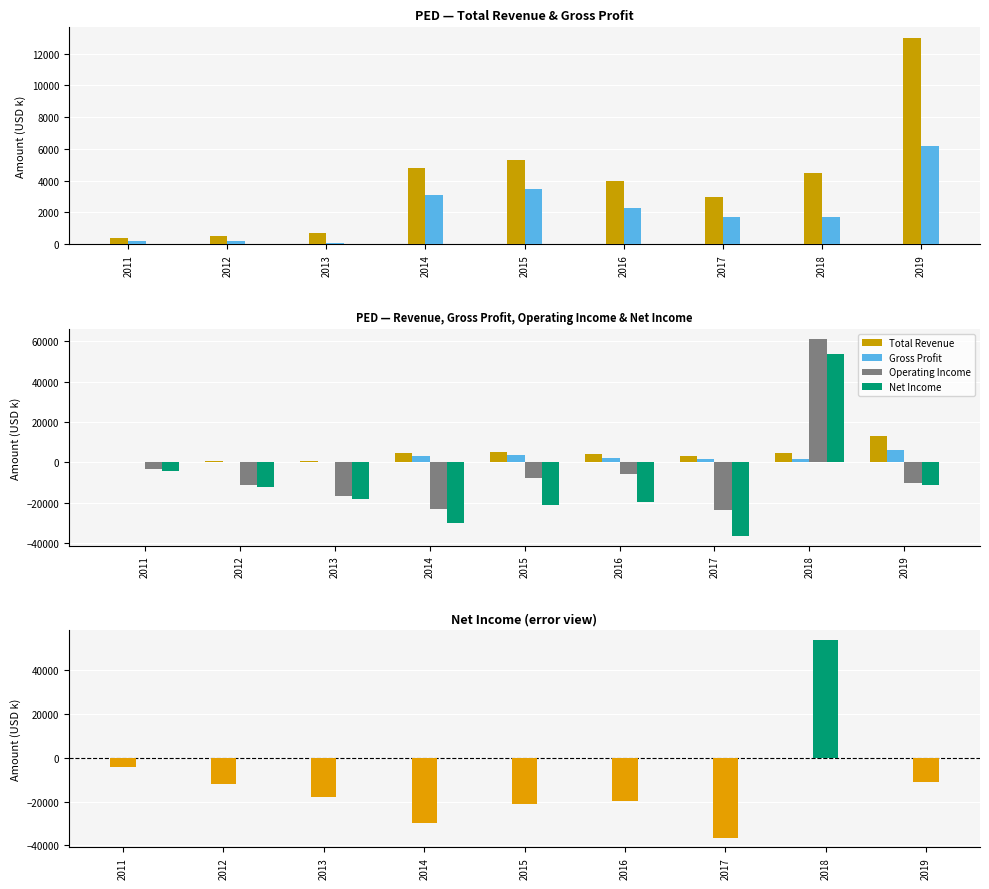

At 2018, list the series in order from largest to smallest.

Operating Income, Net Income, Total Revenue, Gross Profit